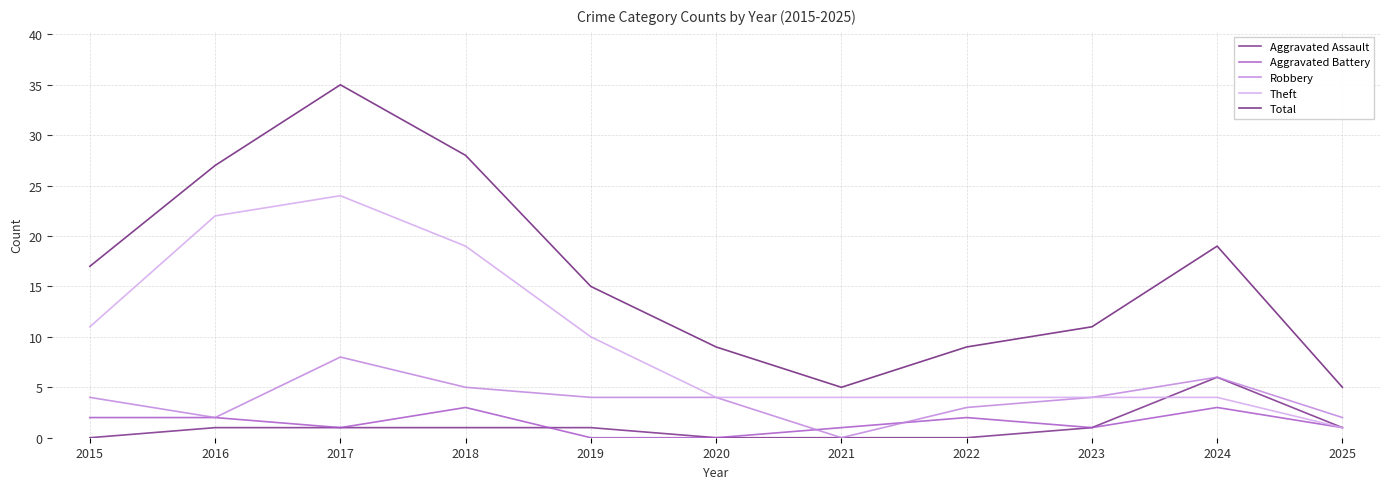

The value of Total at 2023 is 11. True or false?

True